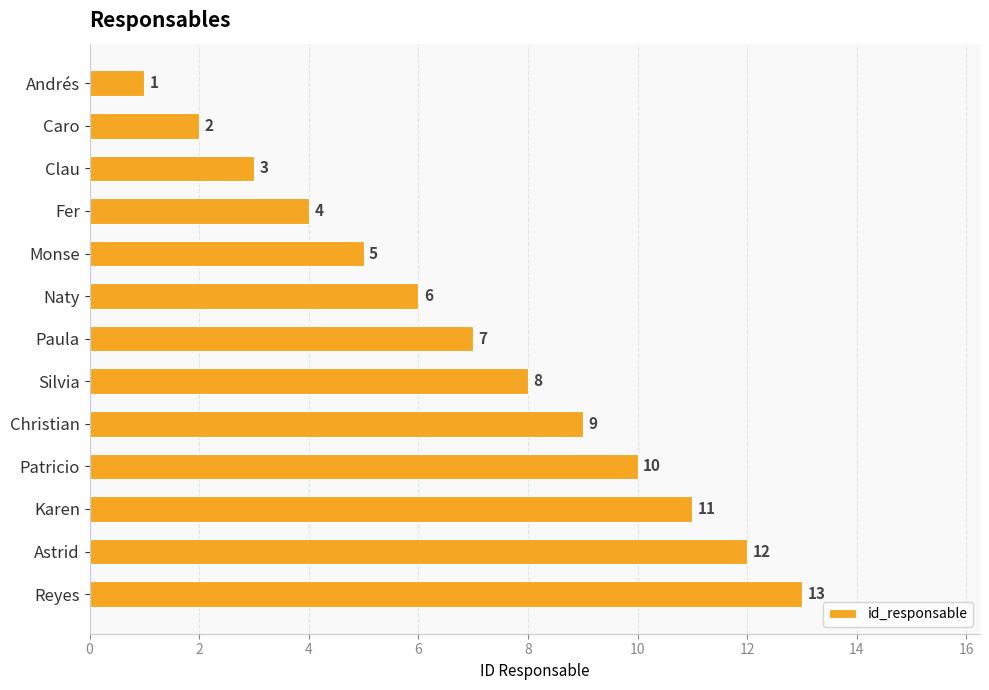

List the labels in order of value, largest first.

Reyes, Astrid, Karen, Patricio, Christian, Silvia, Paula, Naty, Monse, Fer, Clau, Caro, Andrés